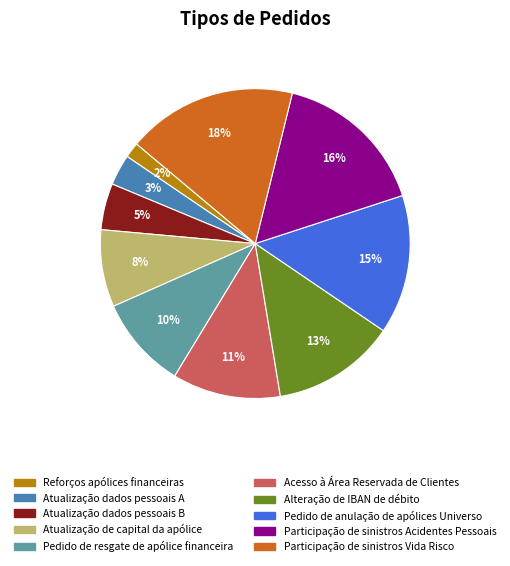

To the nearest percent, what percentage of the pie is Acesso à Área Reservada de Clientes?

11%